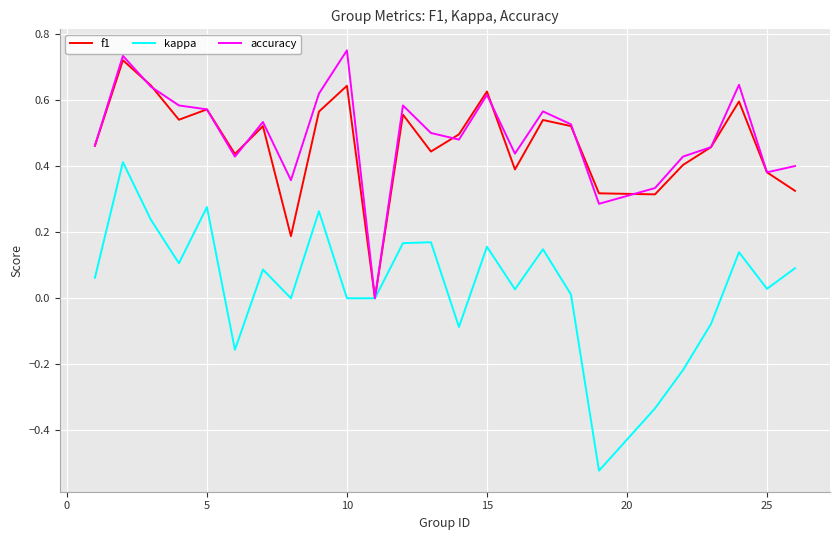

Which series has the largest range (max minus min)?

kappa